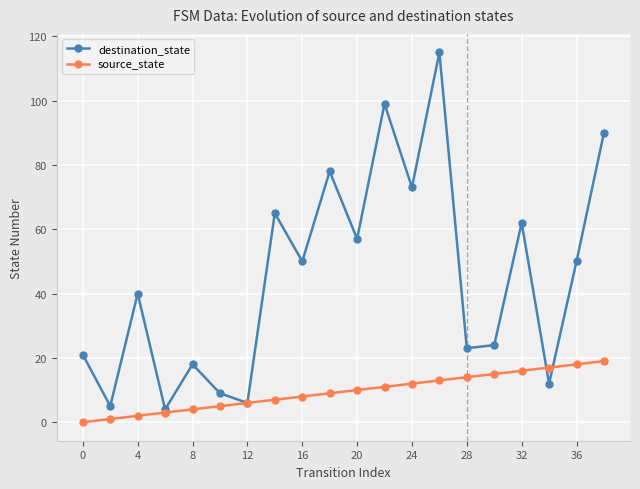

Rank the series by their average value, from highest to lowest.

destination_state, source_state